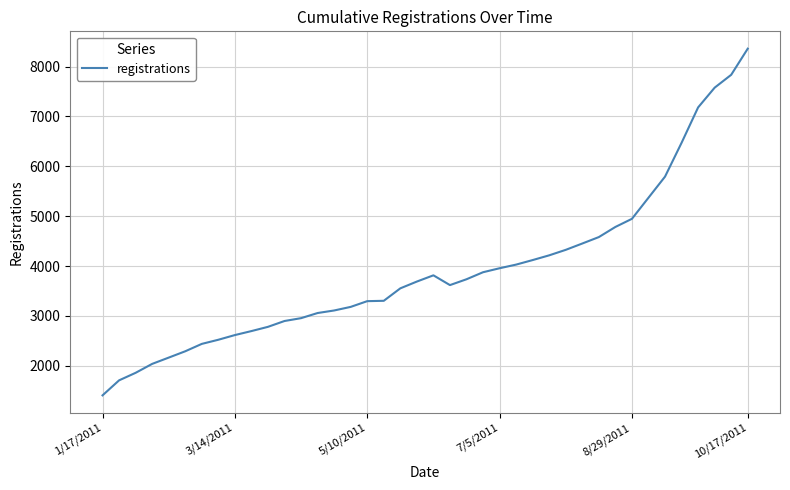

What is the minimum value shown in the chart?

1408